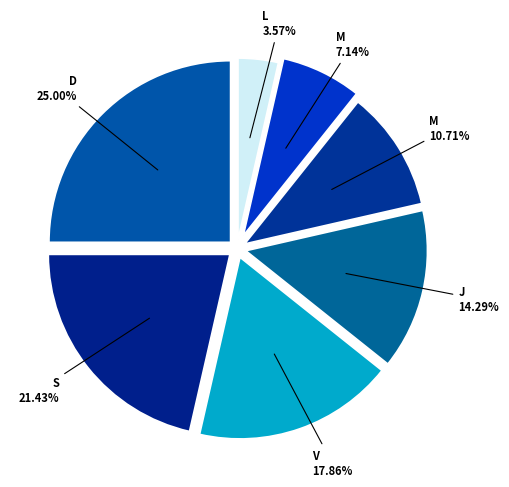

How many slices are in this pie chart?

7